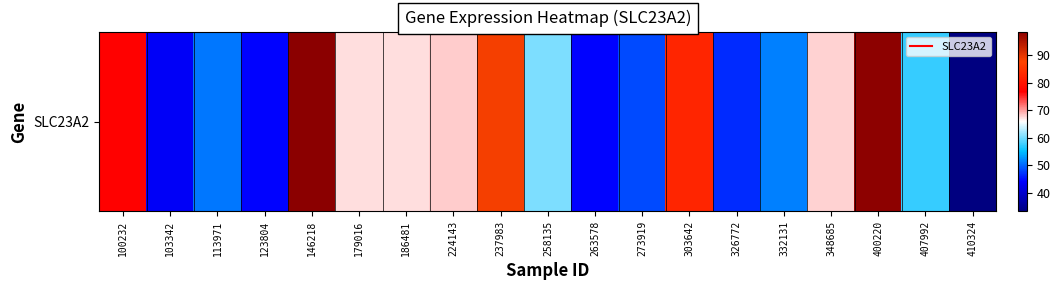

Reading left to right, transcribe all the data shown in this chart.

76.9	43.5	51.1	44.2	98.6	67.3	67.3	68.0	88.6	60.5	44.3	48.5	82.7	46.6	51.5	67.8	98.3	57.2	33.2